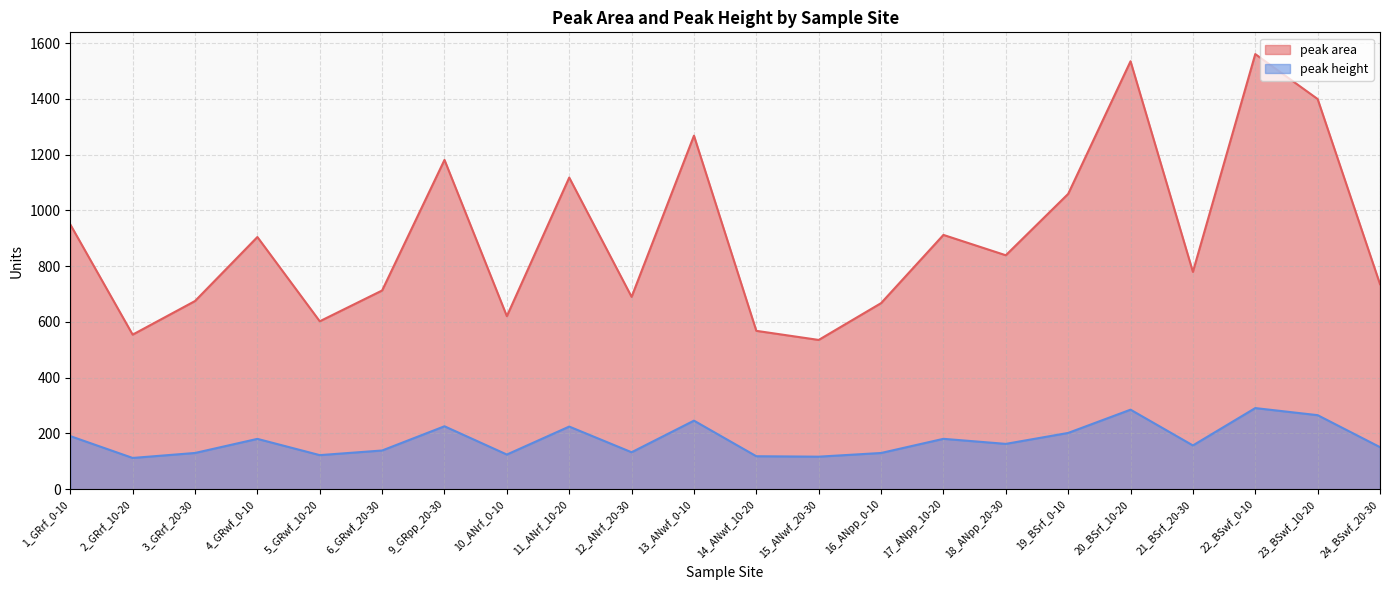

Is it true that peak height equals 85.8 at 12_ANrf_20-30?

False